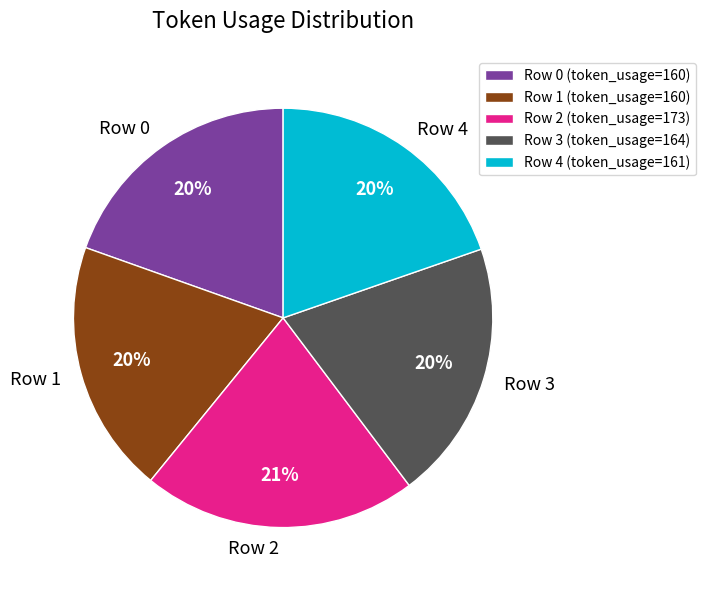

Which has a higher value, Row 4 or Row 2?

Row 2